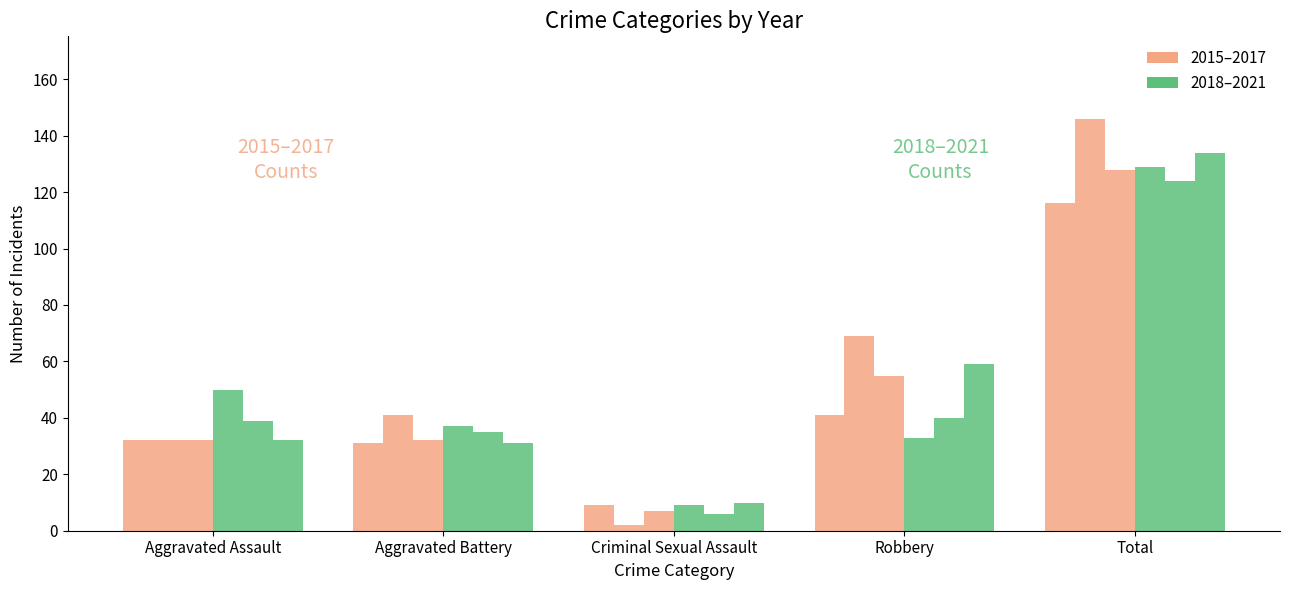

What is the label of the 2nd bar from the left?

Aggravated Battery